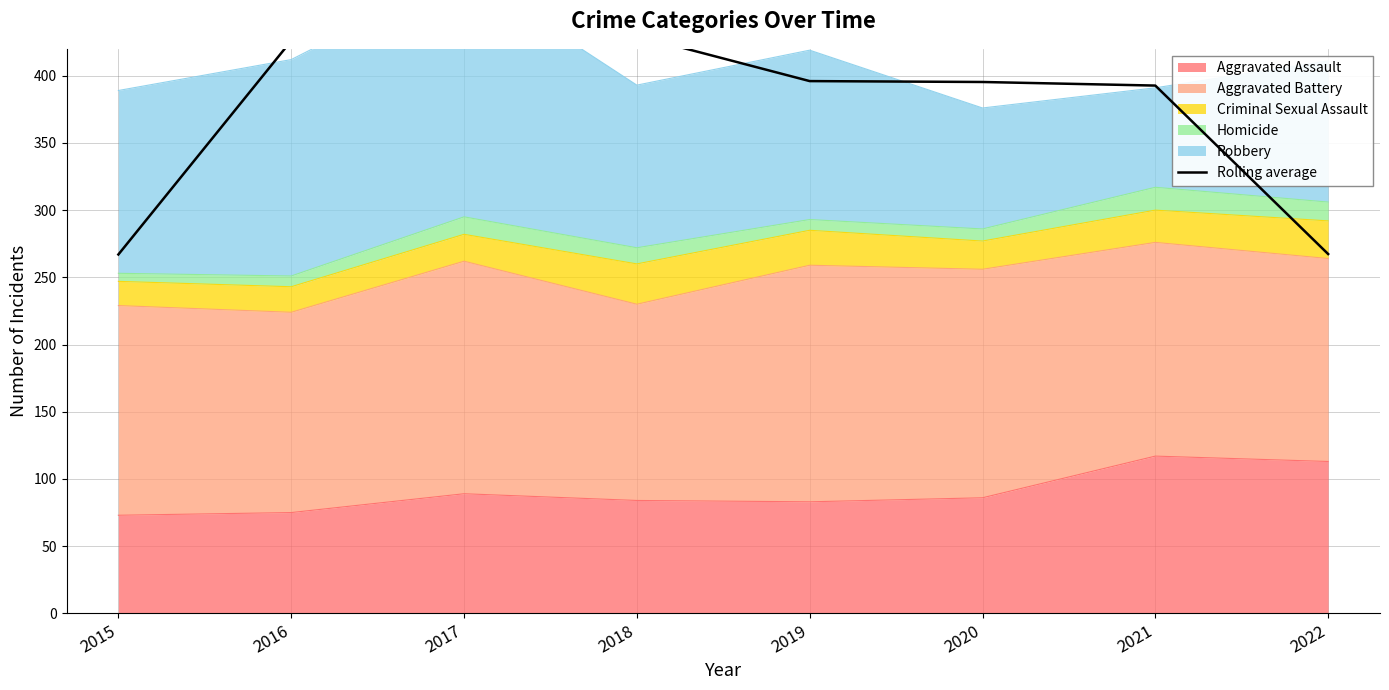

What is the sum of all values?

3001.3